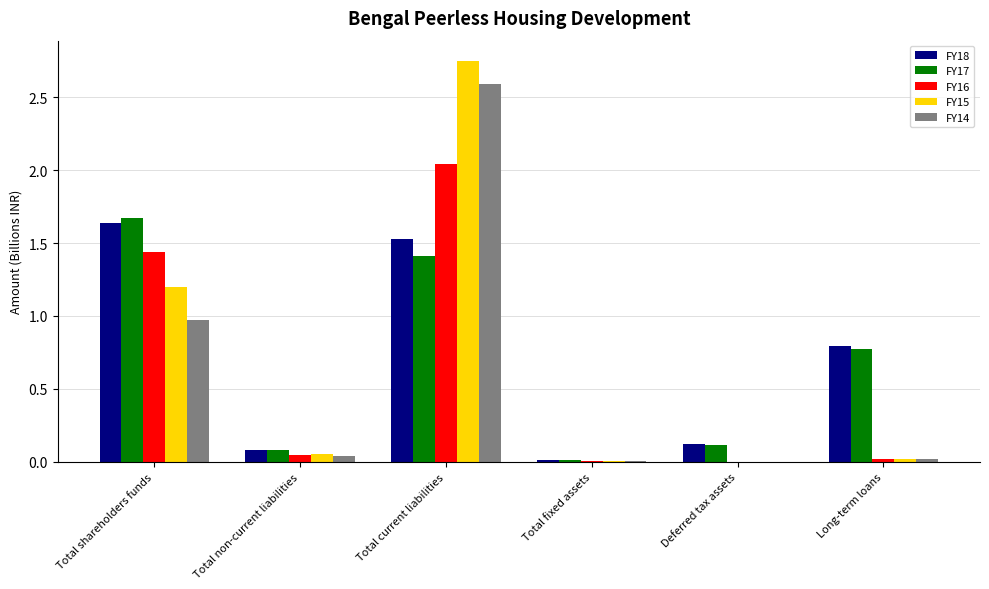

Is the value of FY15 at Total current liabilities greater than the value of FY18 at Total non-current liabilities?

Yes